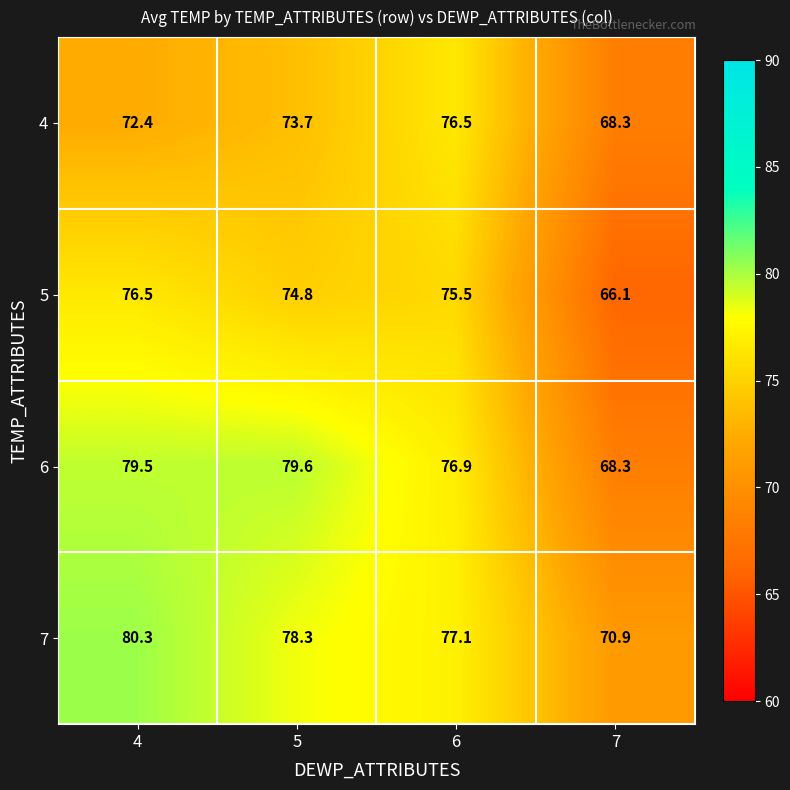

What is the sum of the 6 values at 7 and 4?

147.8